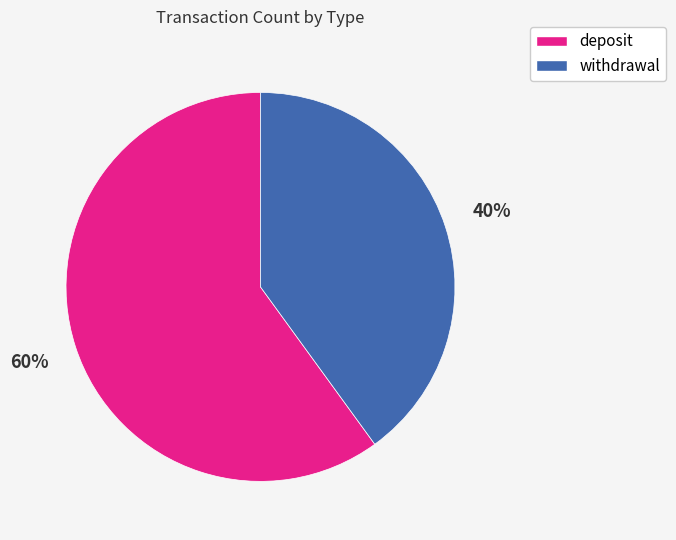

How many segments does this pie chart have?

2